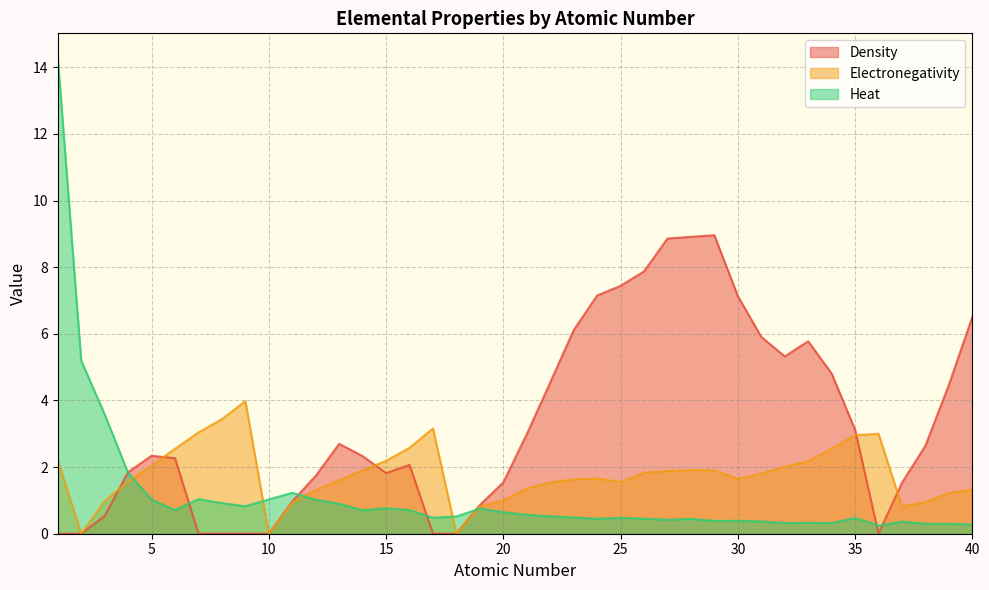

True or false: Electronegativity has more than 2 points higher than both neighbors.

True